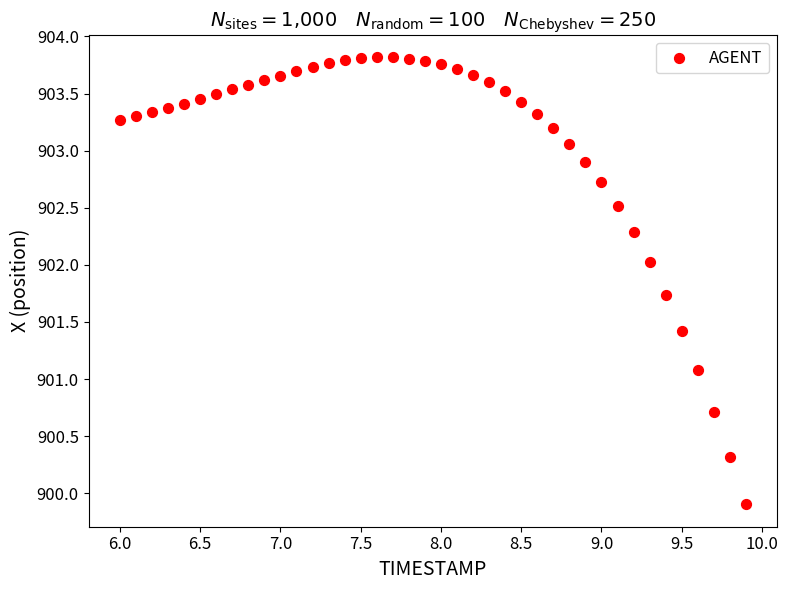

What is the range of Y values (max minus min)?

3.9